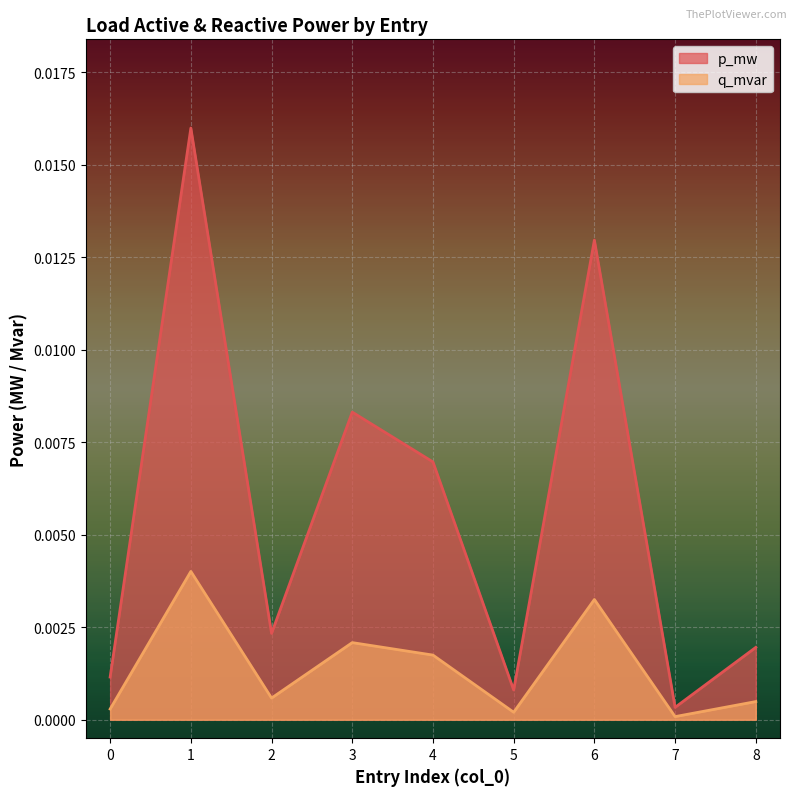

At which category does q_mvar reach its first local peak?

1